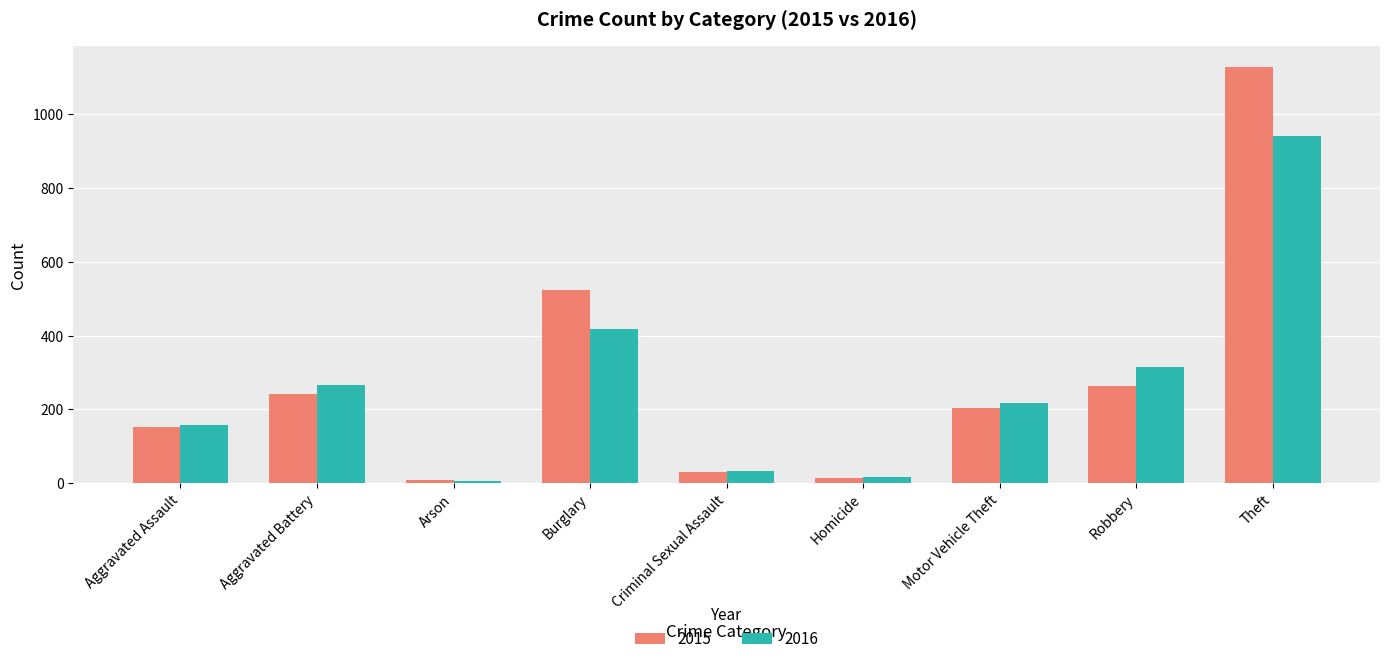

Reading right to left, transcribe all the data shown in this chart.

2015: Theft=1128	Robbery=263	Motor Vehicle Theft=204	Homicide=14	Criminal Sexual Assault=31	Burglary=524	Arson=8	Aggravated Battery=241	Aggravated Assault=152
2016: Theft=941	Robbery=316	Motor Vehicle Theft=217	Homicide=18	Criminal Sexual Assault=34	Burglary=419	Arson=6	Aggravated Battery=265	Aggravated Assault=159